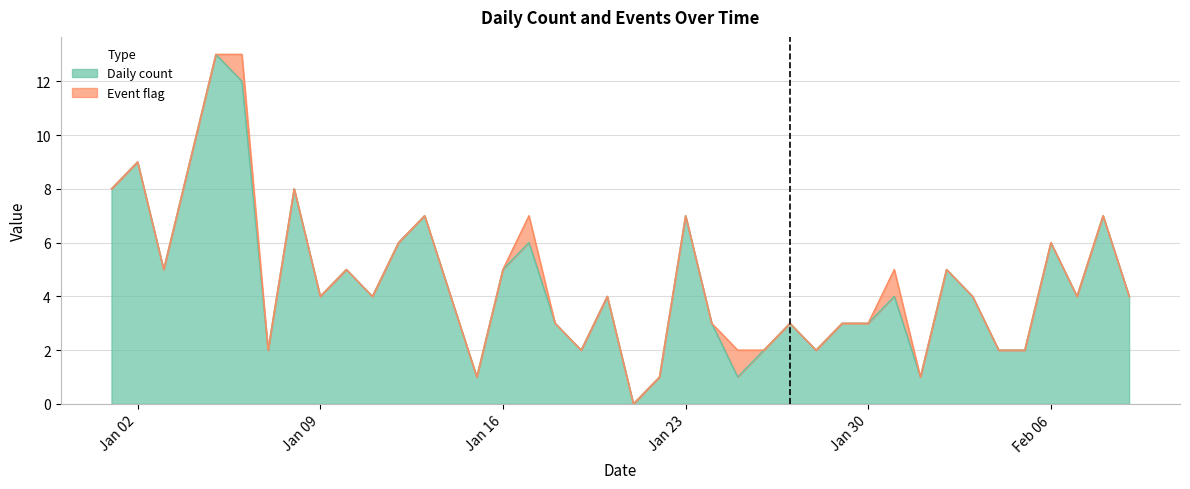

True or false: Daily count has a value of 5 at Jan 16.

True